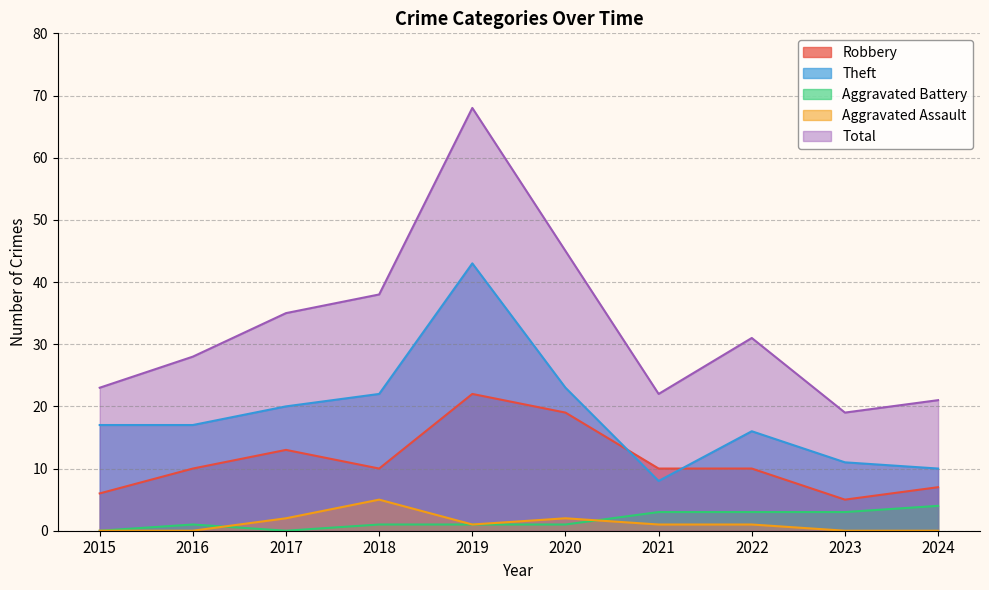

Where does the Aggravated Battery series first go above 1?

2021